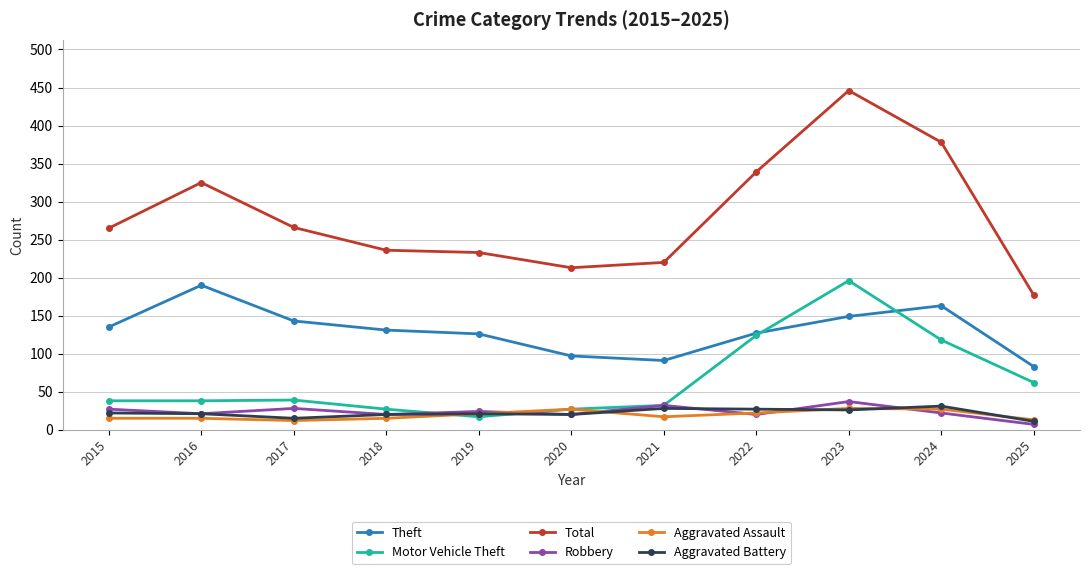

True or false: Theft and Total cross at least once.

False